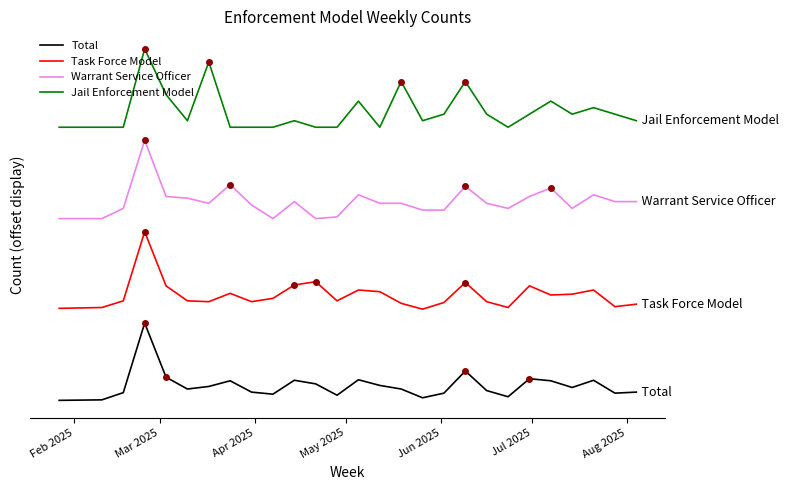

List the series in order of their overall mean, highest first.

Jail Enforcement Model, Warrant Service Officer, Task Force Model, Total